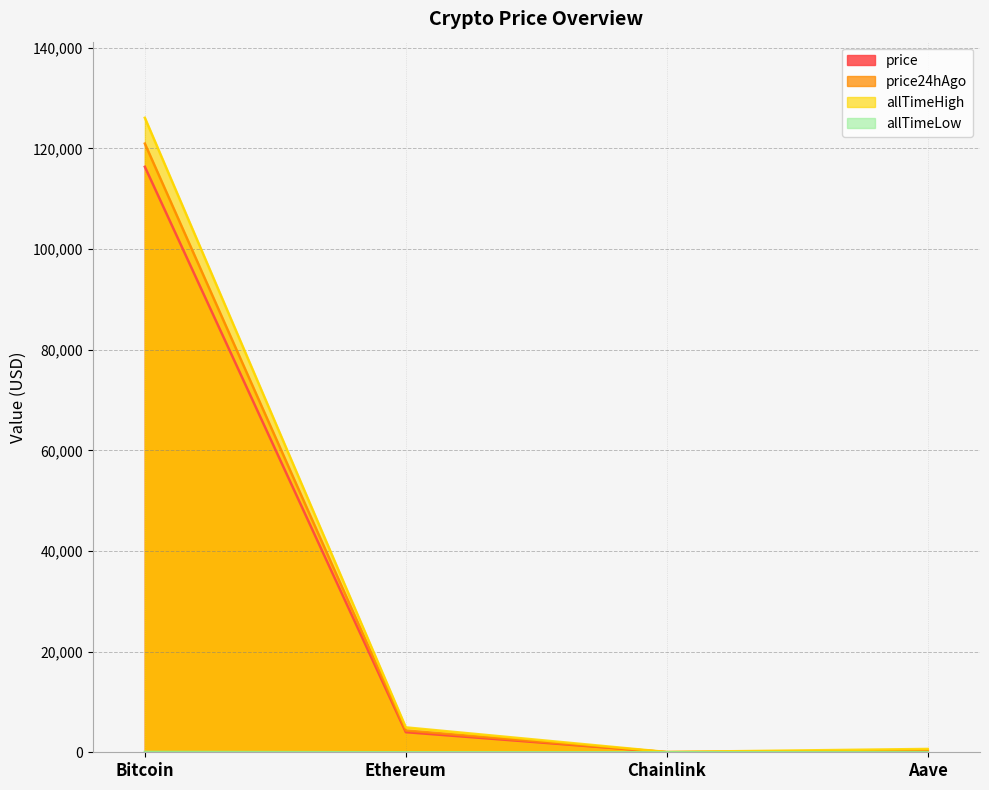

Is the value of allTimeLow at Ethereum greater than the value of price at Aave?

No